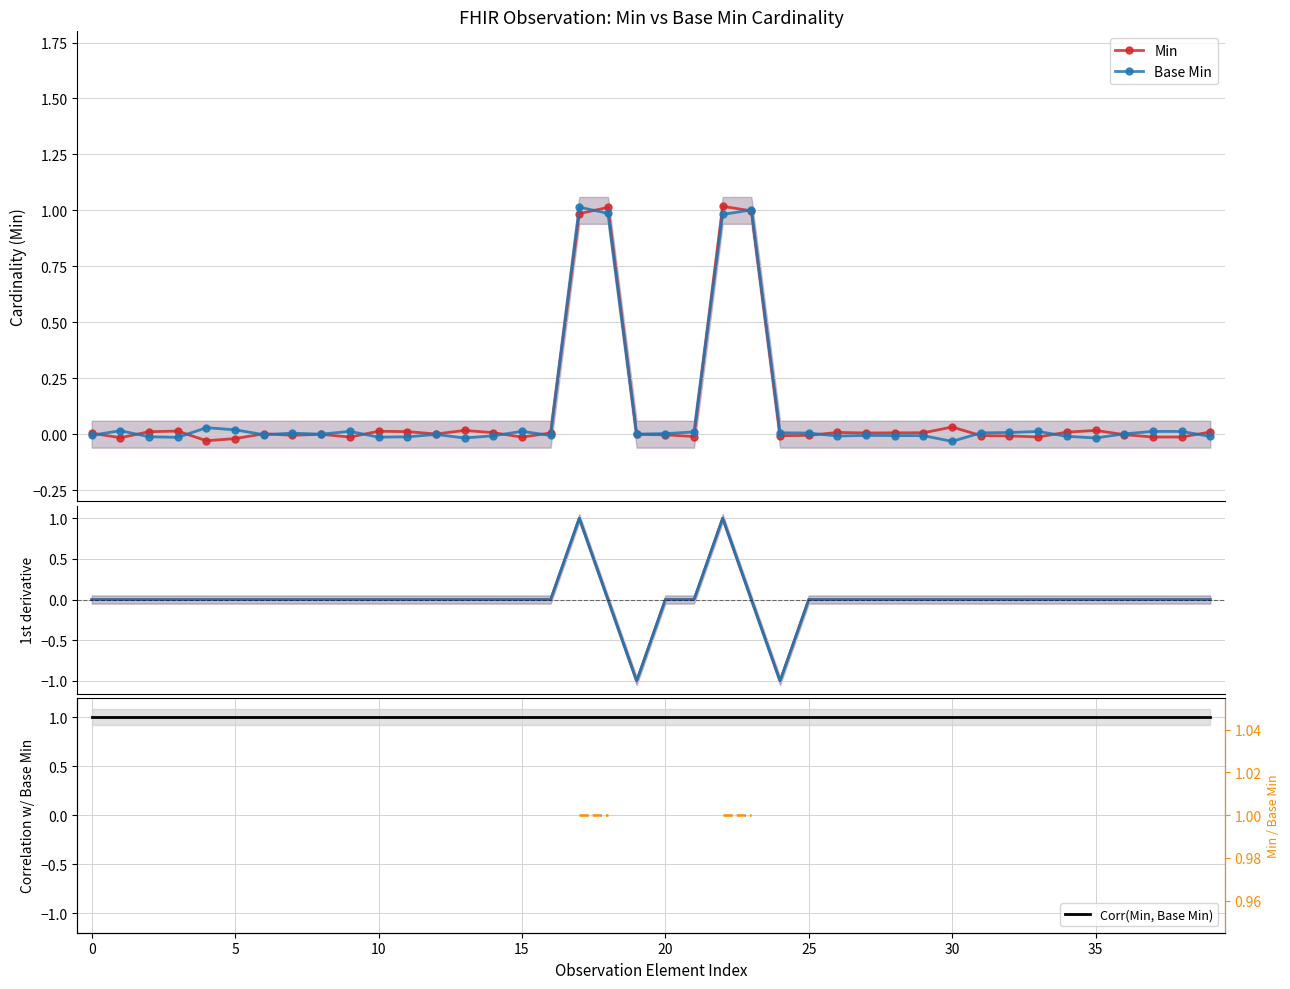

At which category does Min reach its first local valley?

19